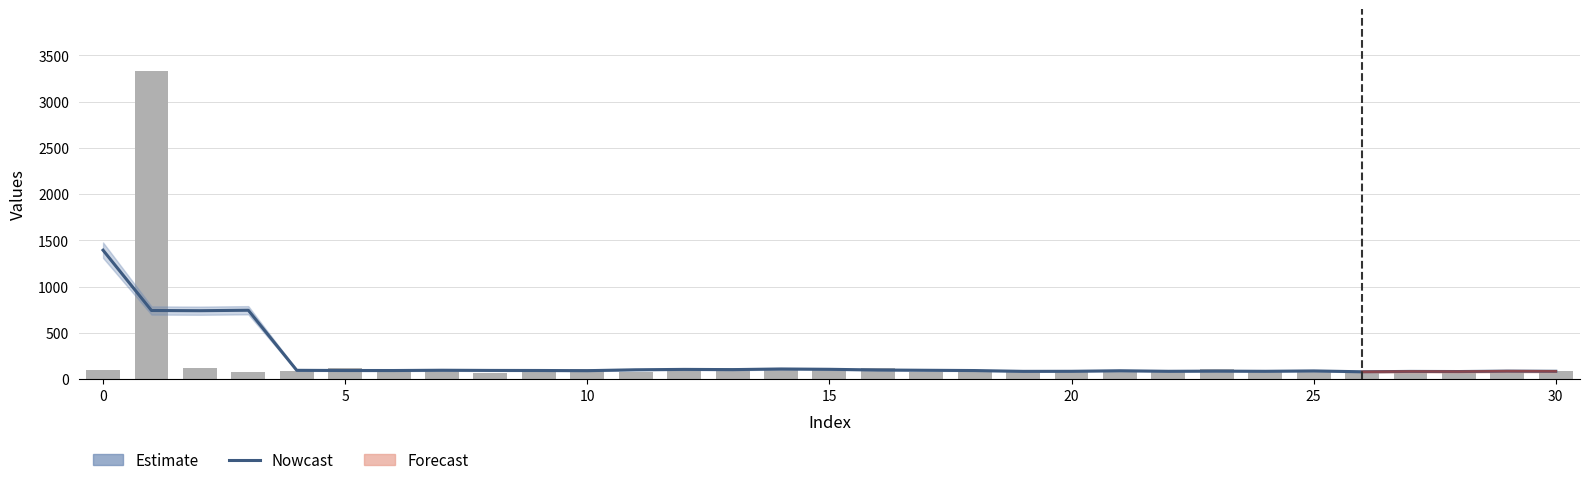

What is the difference between the Daily cases values at 10 and 24?

35.0